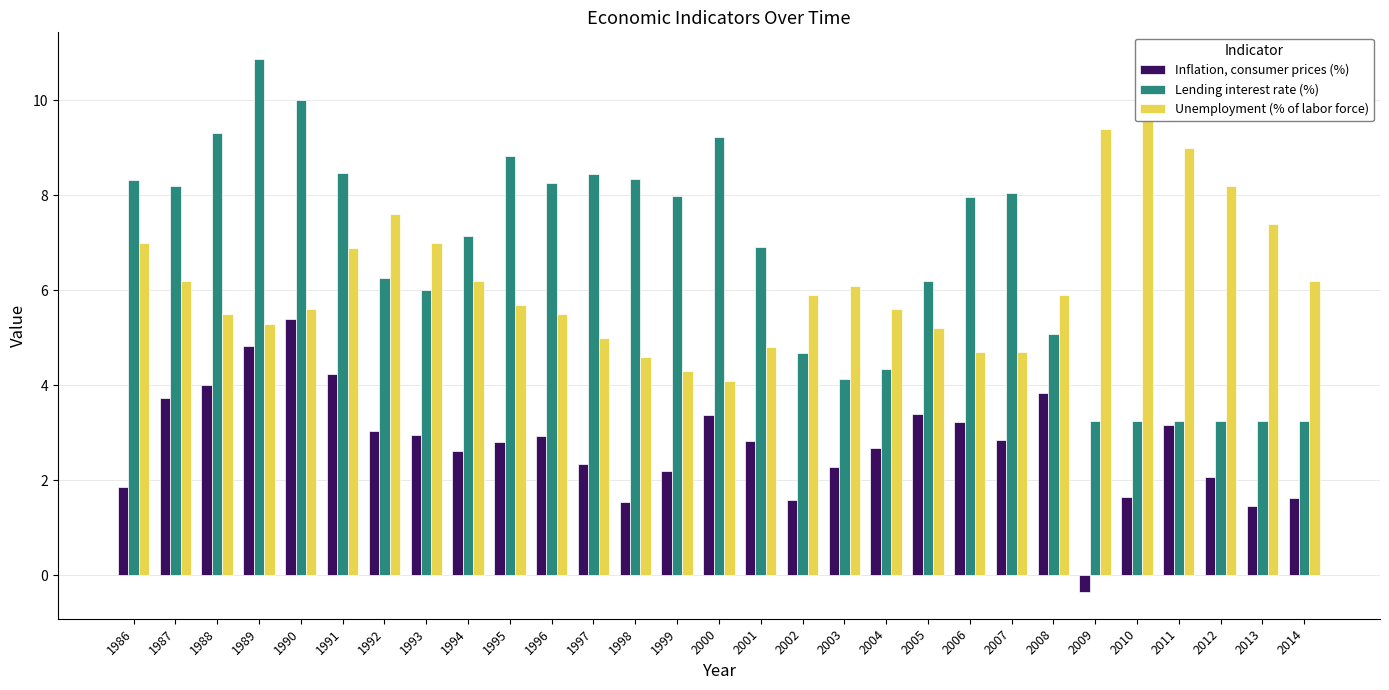

What is the sum of all Lending interest rate (%) values?

192.6